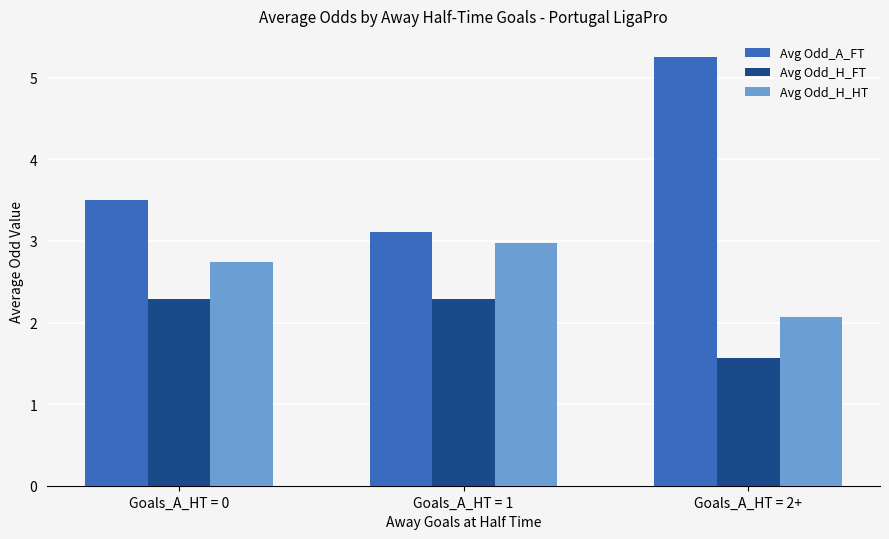

What is the difference between the Avg Odd_H_HT values at Goals_A_HT = 0 and Goals_A_HT = 1?

0.2